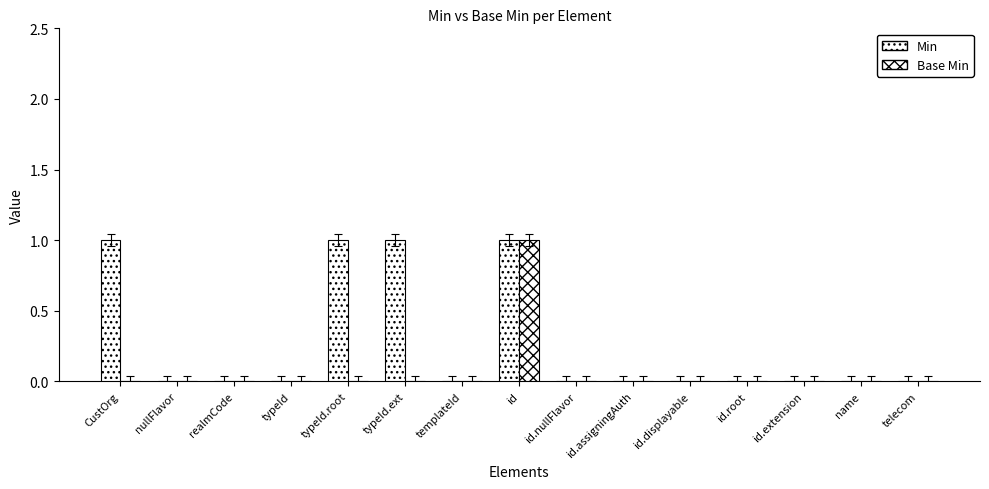

Are the bars horizontal?

No